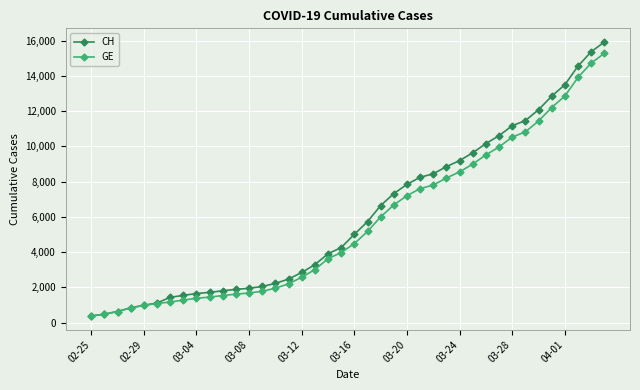

What is the greatest value displayed?

15926